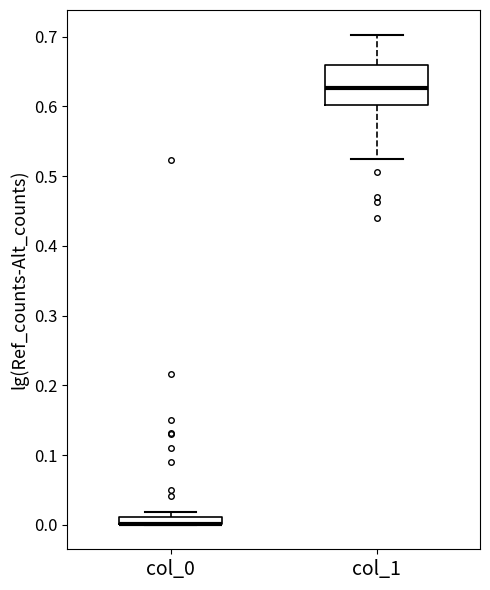

Where is the lower edge of the box for col_1 on the y-axis? The values are not printed on the chart, so give them approximately, as read against the axis.

0.60